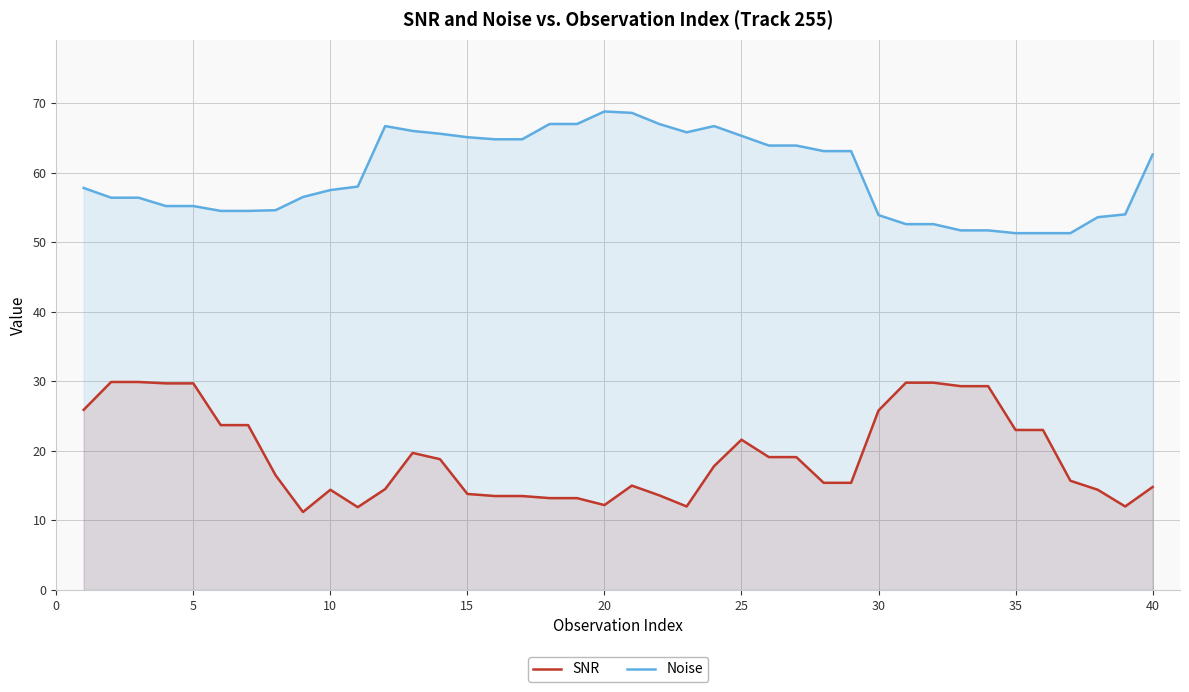

Reading left to right, list all the values displayed in this chart.

SNR: 25.9	29.9	29.9	29.7	29.7	23.7	23.7	16.5	11.2	14.4	11.9	14.5	19.7	18.8	13.8	13.5	13.5	13.2	13.2	12.2	15.0	13.6	12.0	17.8	21.6	19.1	19.1	15.4	15.4	25.8	29.8	29.8	29.3	29.3	23.0	23.0	15.7	14.4	12.0	14.8
Noise: 57.8	56.4	56.4	55.2	55.2	54.5	54.5	54.6	56.5	57.5	58.0	66.7	66.0	65.6	65.1	64.8	64.8	67.0	67.0	68.8	68.6	67.0	65.8	66.7	65.3	63.9	63.9	63.1	63.1	53.9	52.6	52.6	51.7	51.7	51.3	51.3	51.3	53.6	54.0	62.6